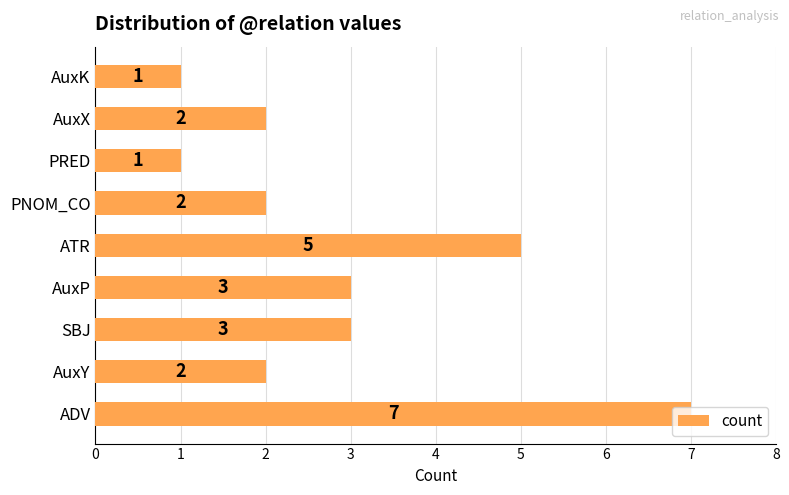

What is the greatest value displayed?

7